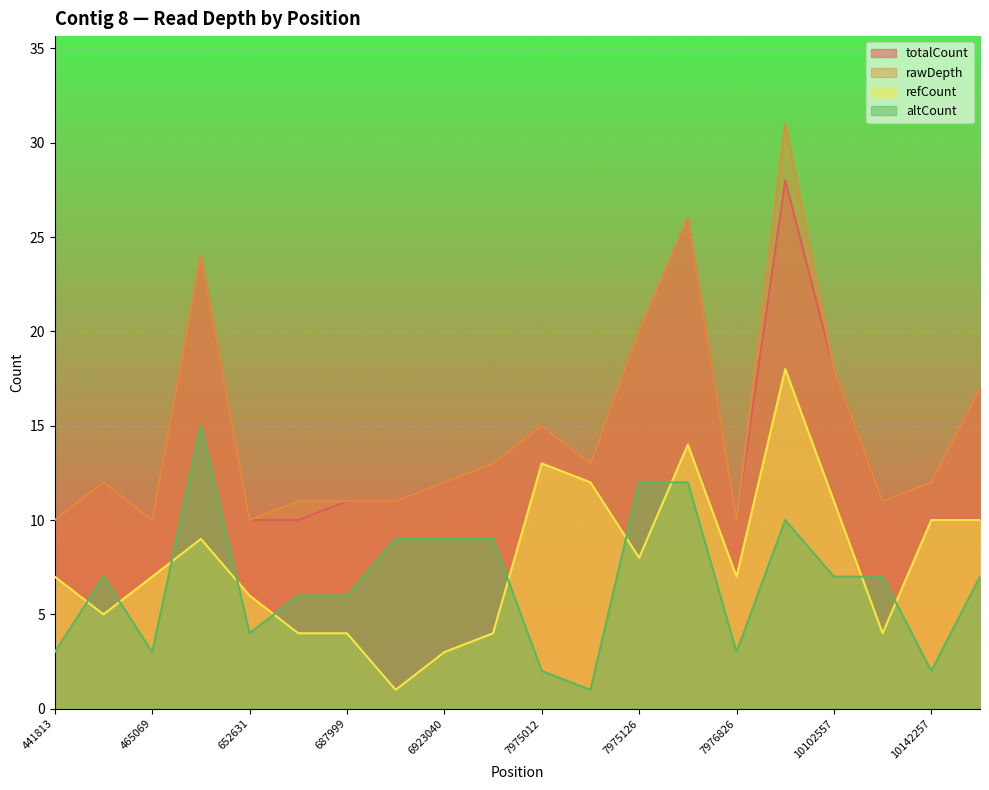

The value of totalCount at 464975 is 19. True or false?

False